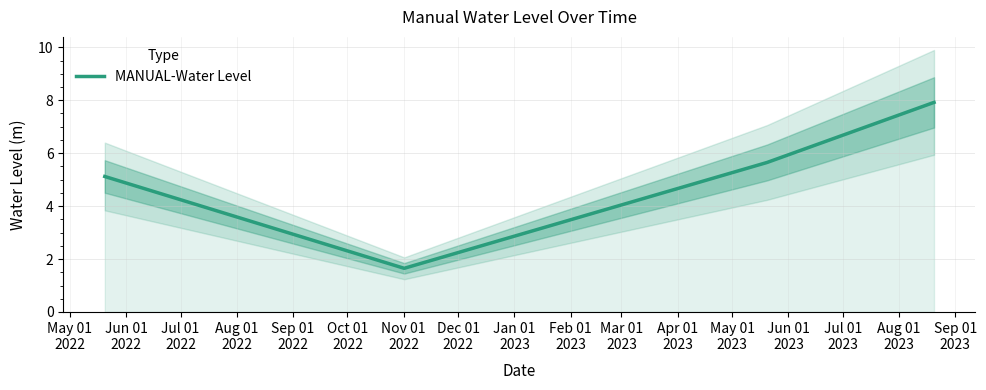

Does the chart have visible grid lines?

Yes